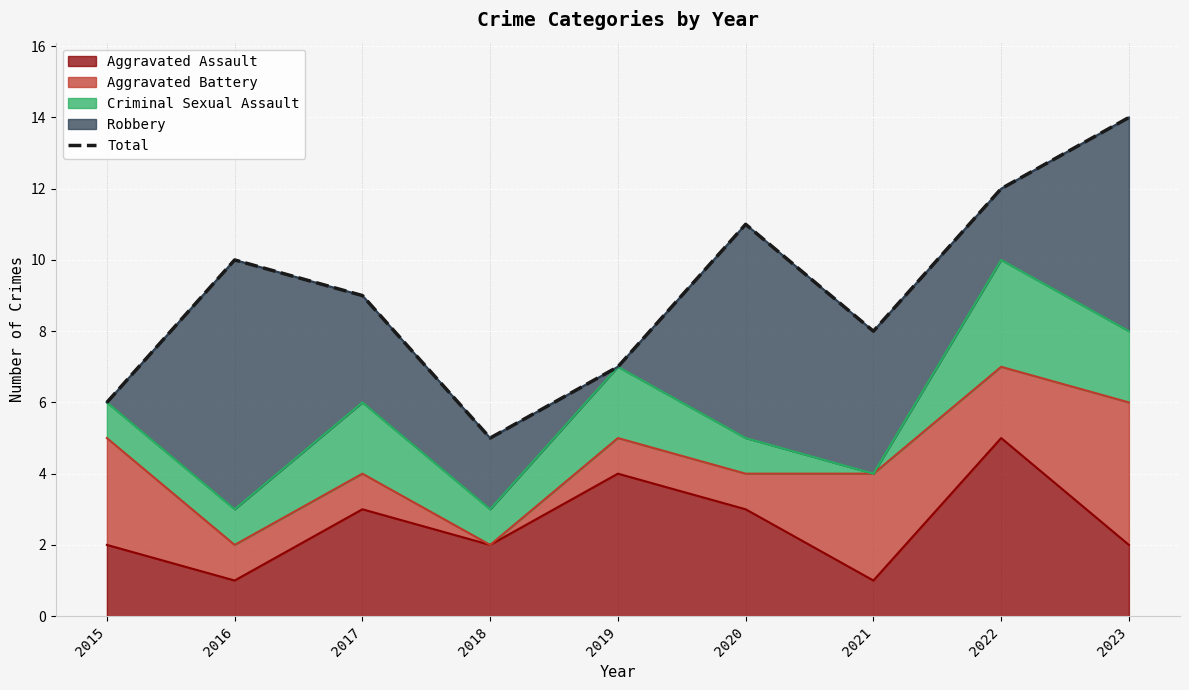

What is the difference between the values at 2019 and 2020?

4